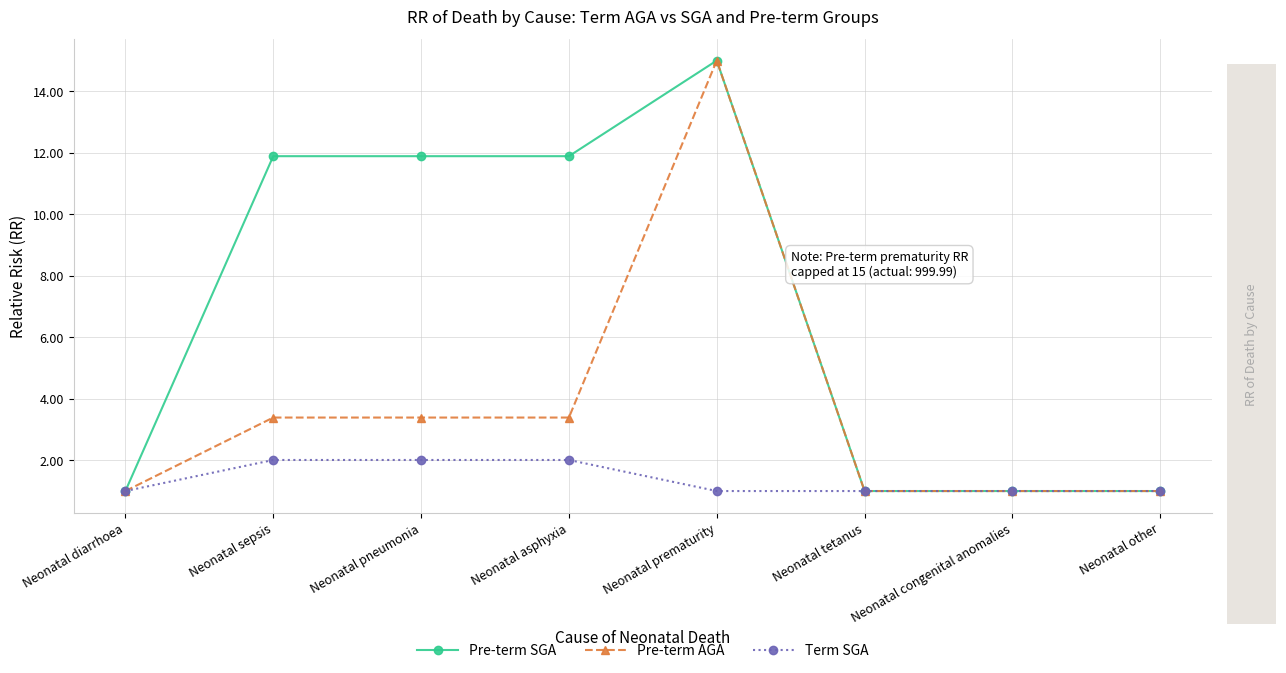

What is the difference between the highest and lowest values at Neonatal pneumonia?

9.9